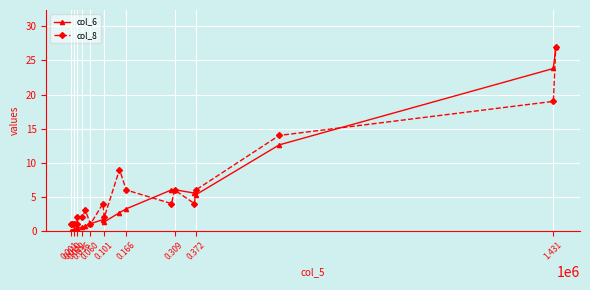

True or false: col_6 has more than 1 interior local peaks.

True